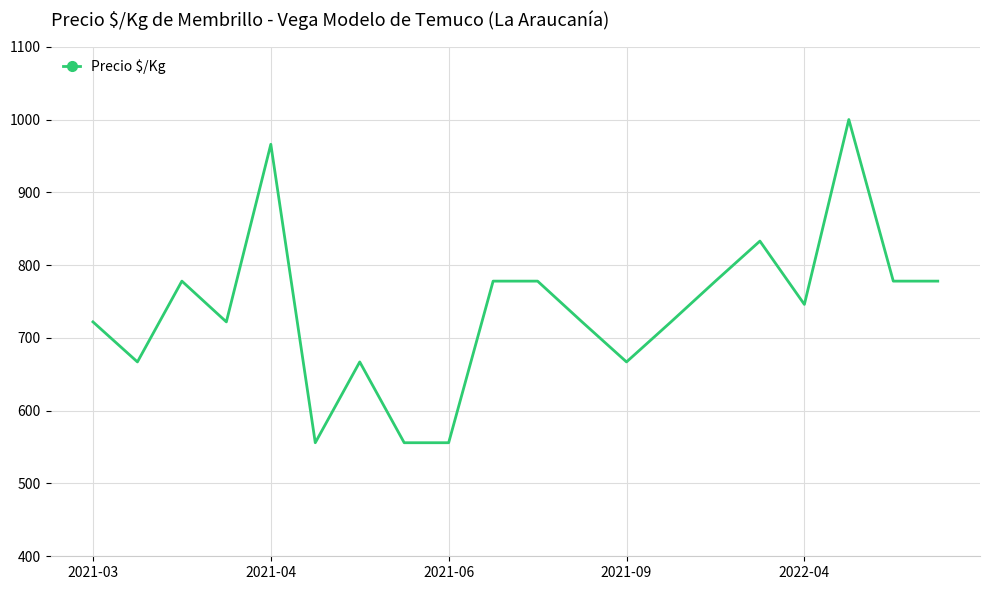

What is the difference between the maximum and minimum values?

444